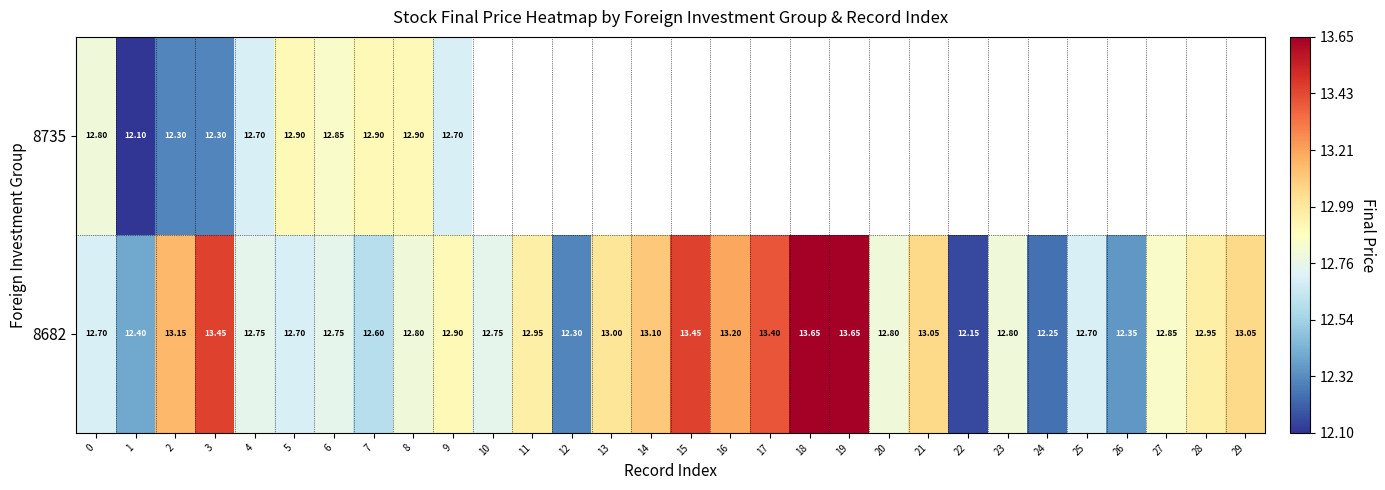

What is the sum of all 8682 values?

386.6